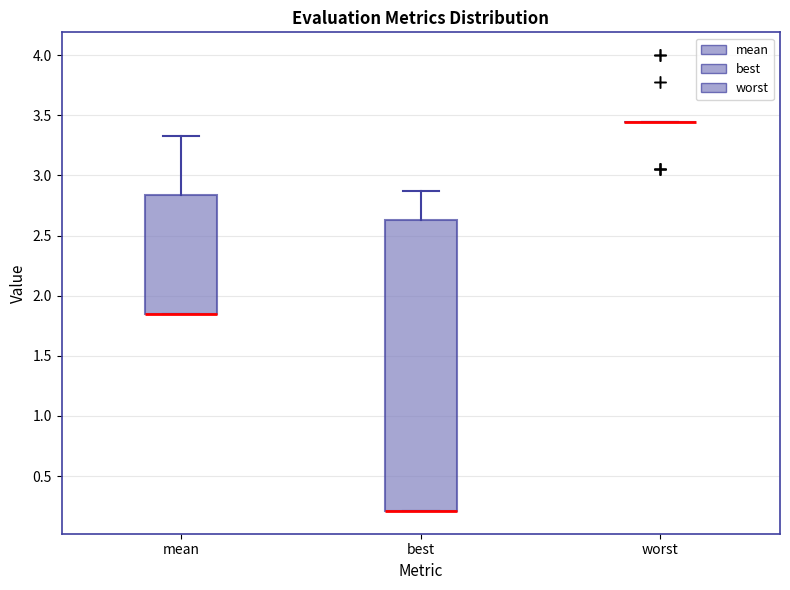

Reading left to right, read every box against the y-axis: the position of its median line, the range the box covers, and the ends of its whiskers. The values are not printed on the chart, so give them approximately, as read against the axis.

mean: median 1.85 (drawn on the box's lower edge), box 1.85 to 2.85, whiskers 1.85 to 3.35
best: median 0.20 (drawn on the box's lower edge), box 0.20 to 2.65, whiskers 0.20 to 2.85
worst: box collapsed to a line at 3.45, whiskers 3.45 to 3.45